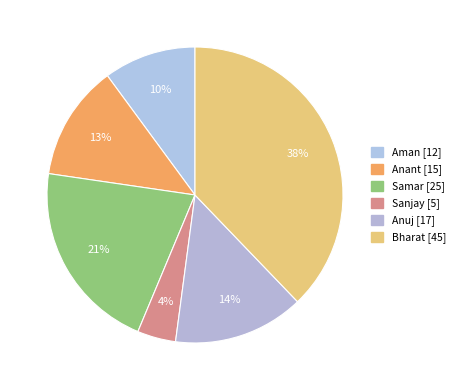

The Sanjay slice represents 4% of the pie. True or false?

True